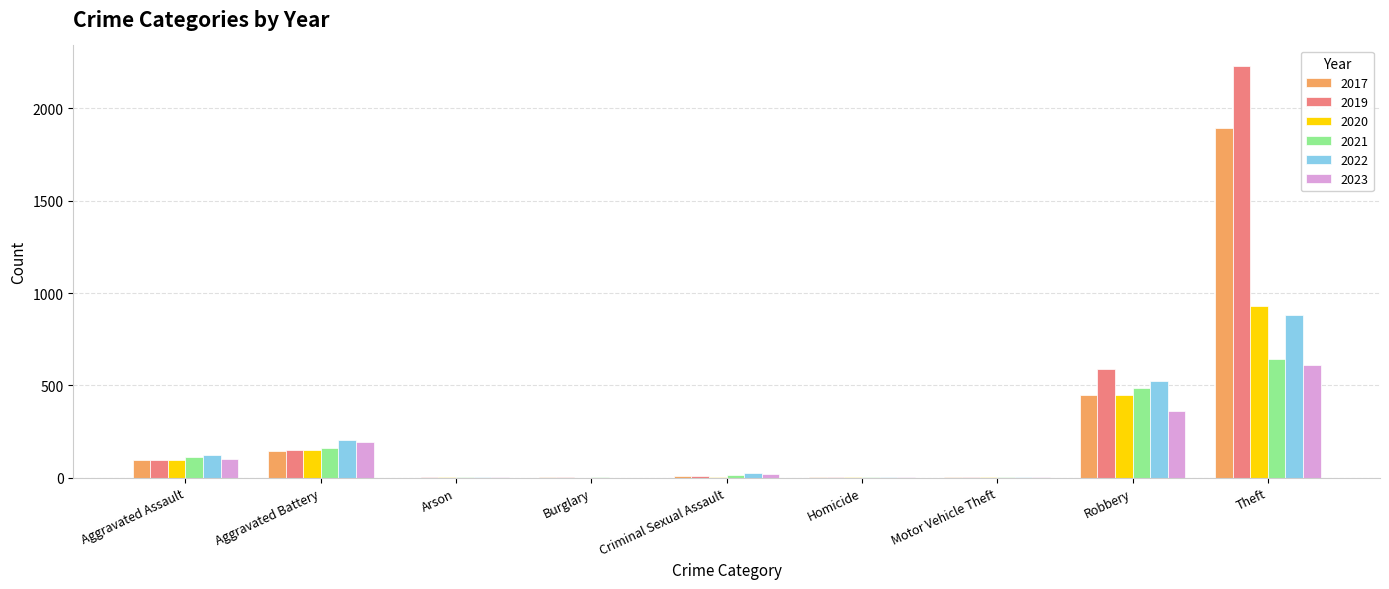

How many groups of bars are there?

9